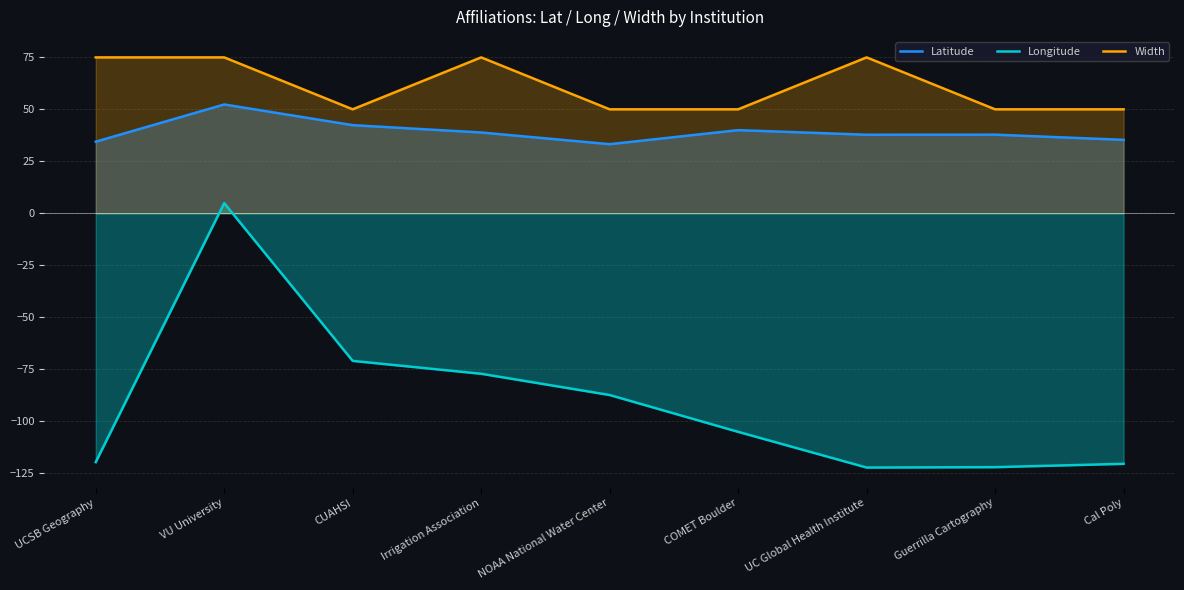

Count the number of categories in the chart.

9